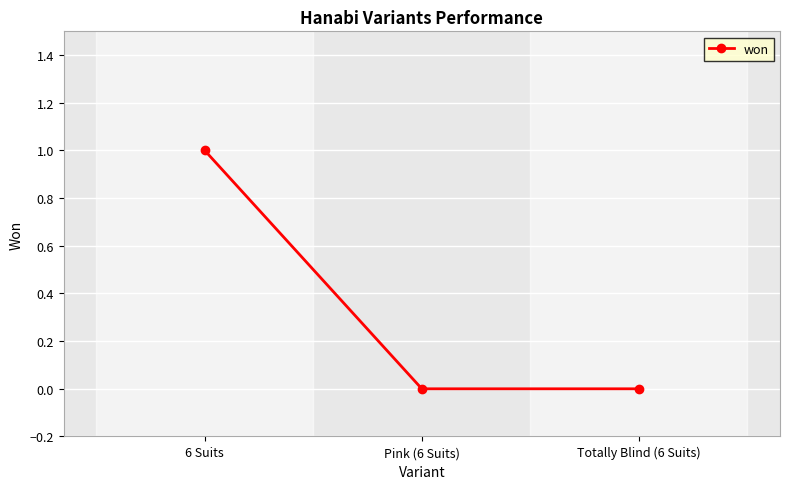

What position from the left is 6 Suits?

1